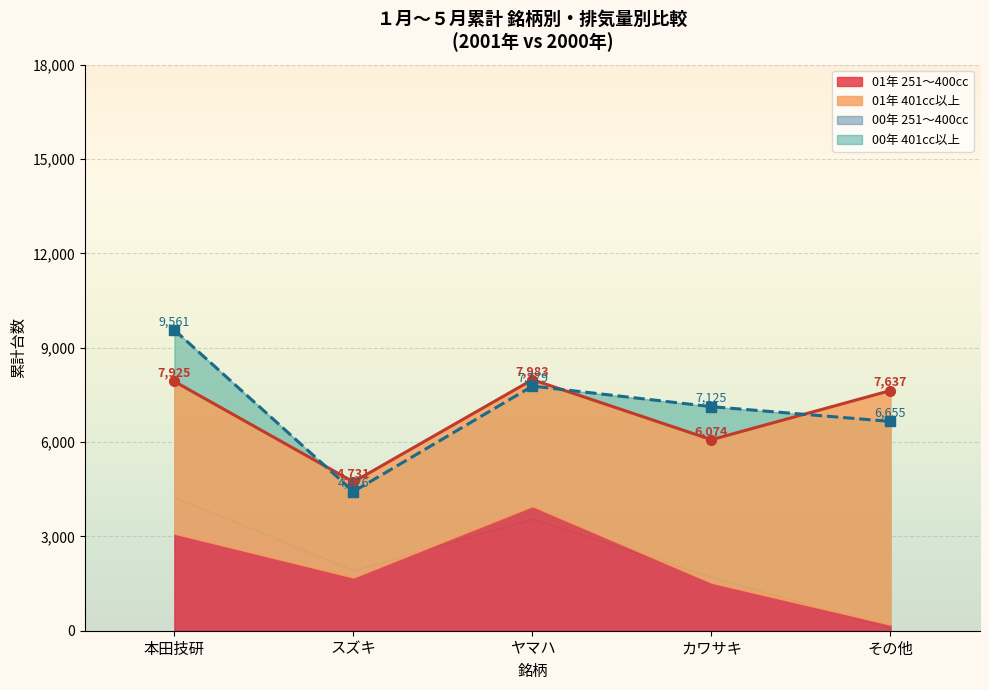

What is the difference between the second highest and minimum values in the カワサキ series?

4458.5